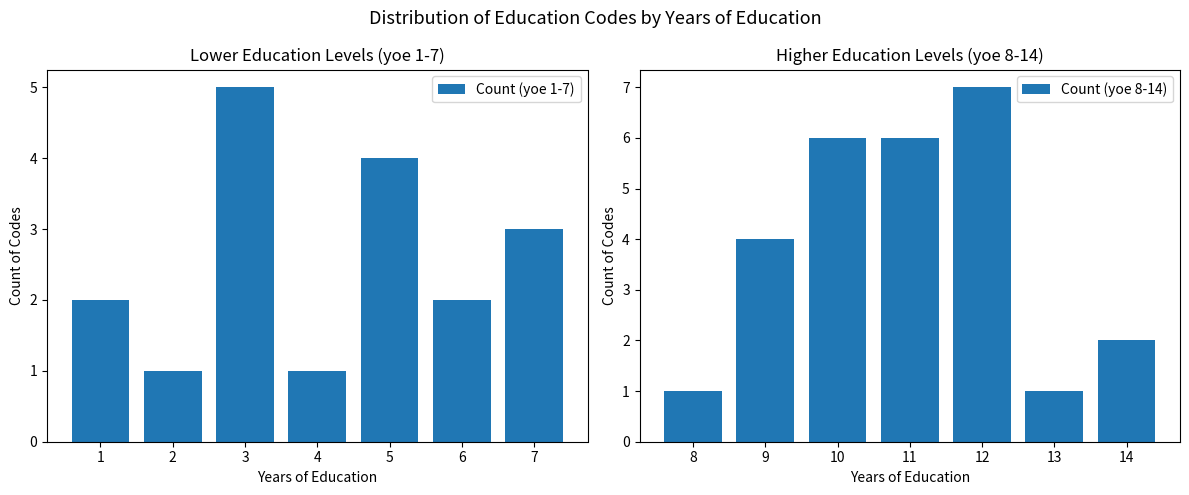

The value of Count (yoe 1-7) at 3 is 5. True or false?

True